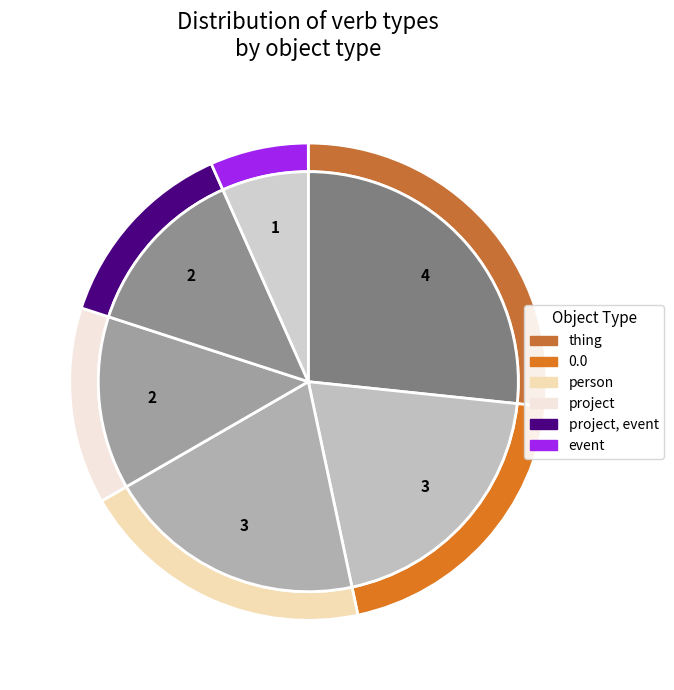

Rank the categories by value from lowest to highest.

event, project, event, project, 0.0, person, thing